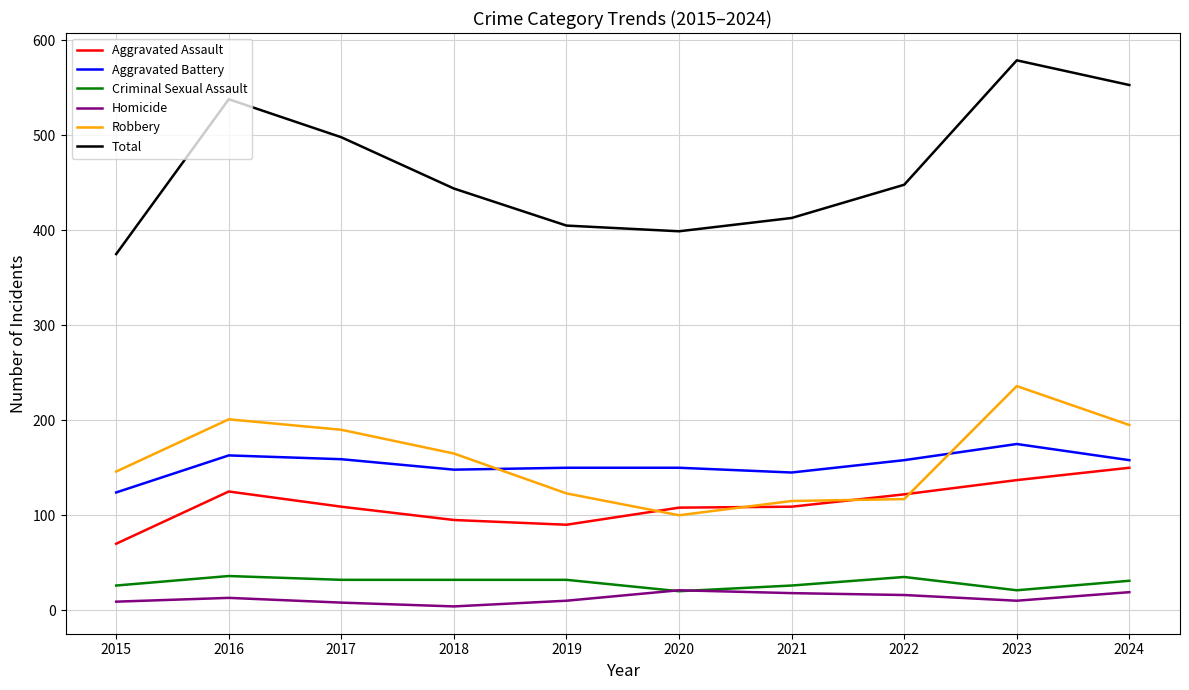

What is the difference between the second highest and minimum values in the Aggravated Battery series?

39